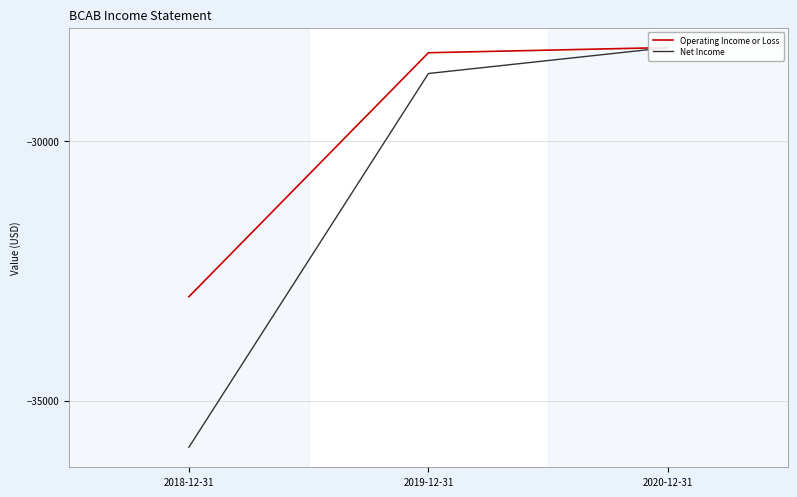

Rank the series at 2019-12-31 from highest to lowest value.

Operating Income or Loss, Net Income